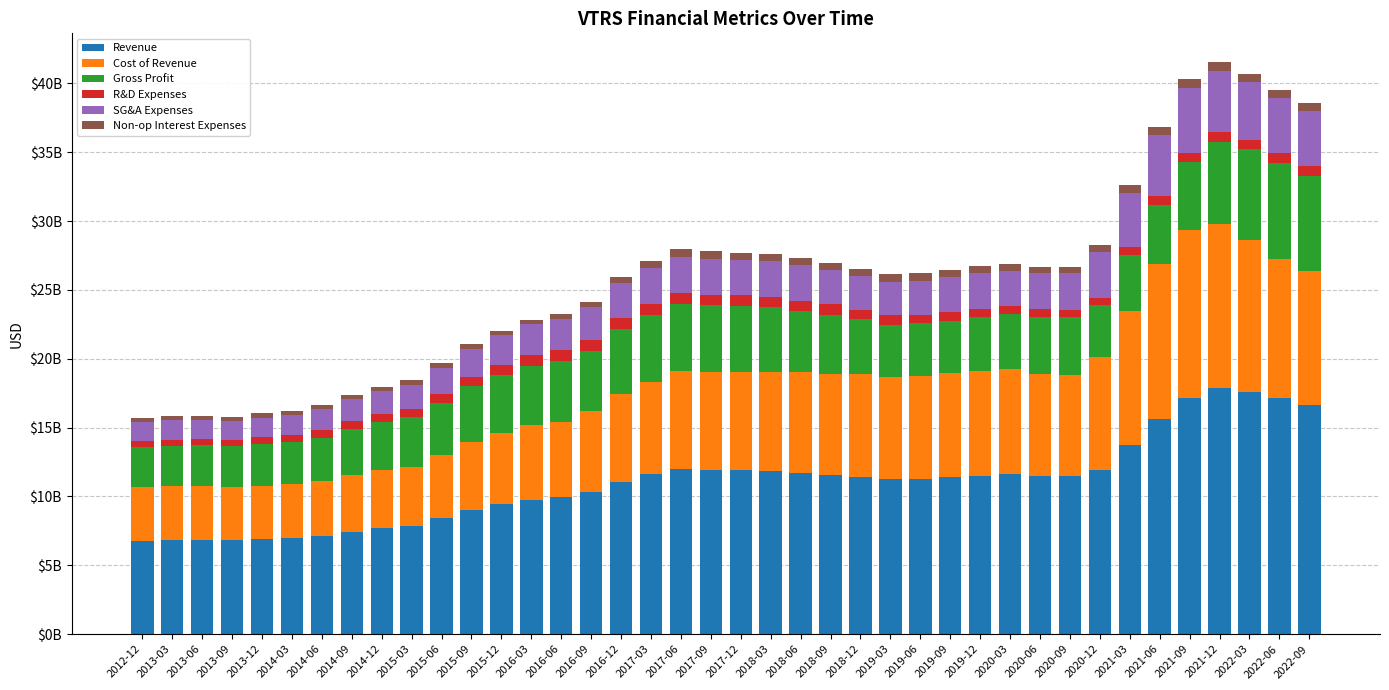

What are all the series names shown in the legend?

Revenue, Cost of Revenue, Gross Profit, R&D Expenses, SG&A Expenses, Non-op Interest Expenses